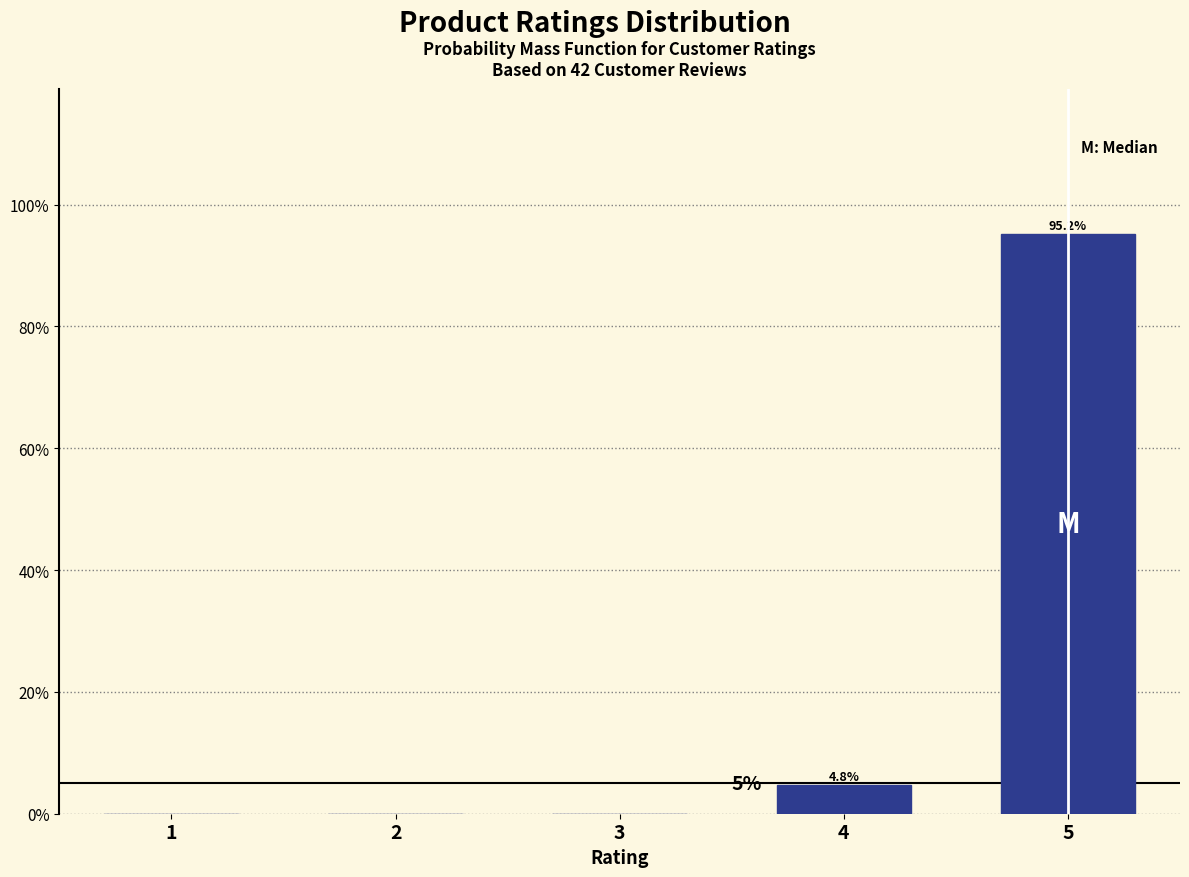

Reading left to right, extract all data points from this chart.

1=0.0	2=0.0	3=0.0	4=4.8	5=95.2